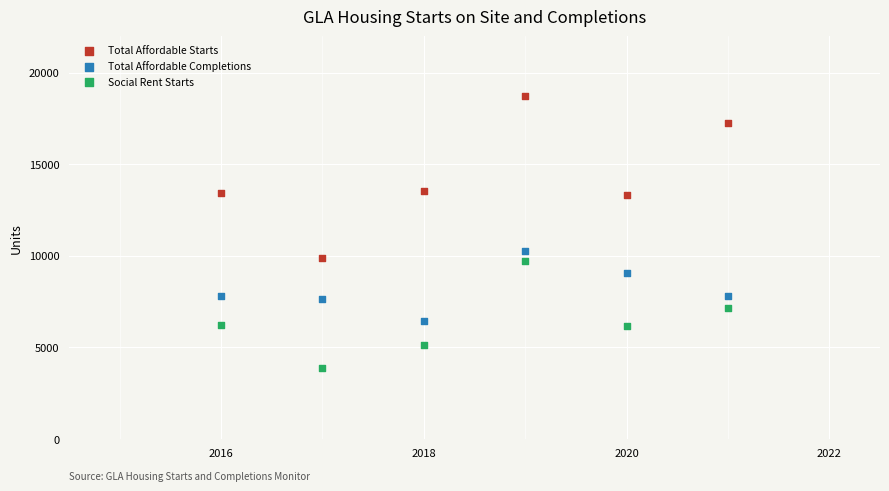

Which series contains the lowest Y value?

Social Rent Starts